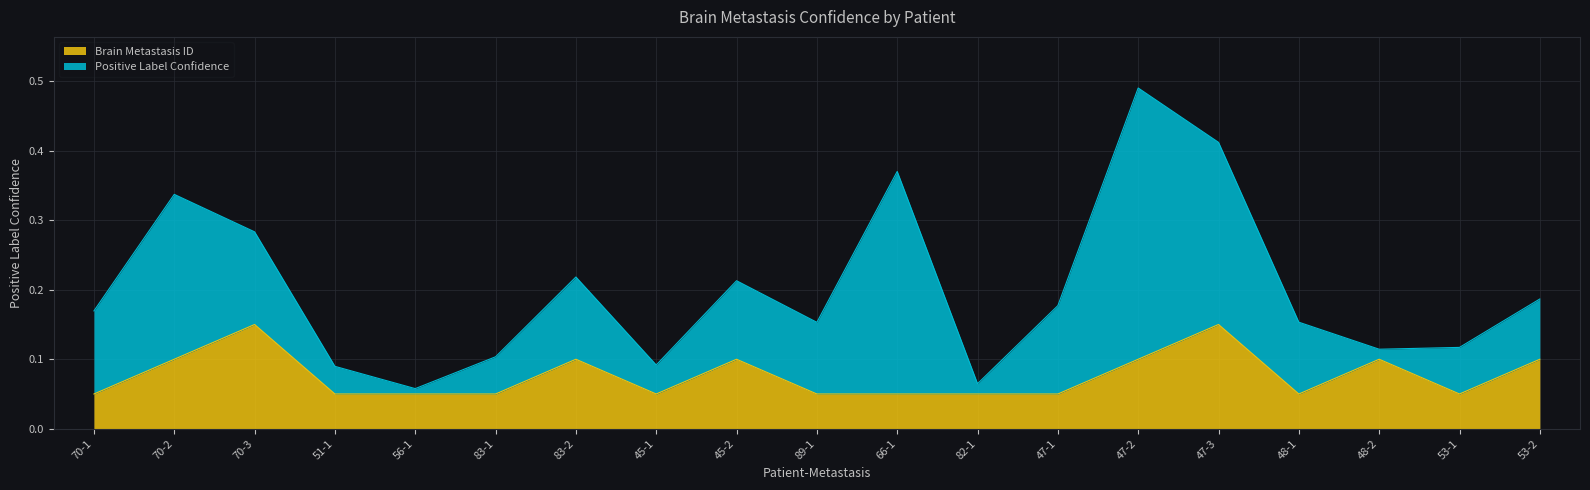

What is the change in value from 66-1 to 48-2?

+0.1